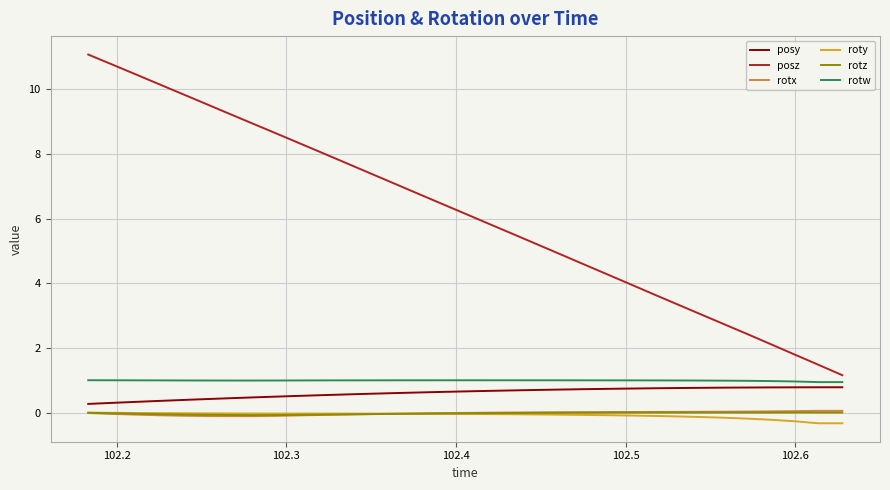

Which series has the largest total across all categories?

posz